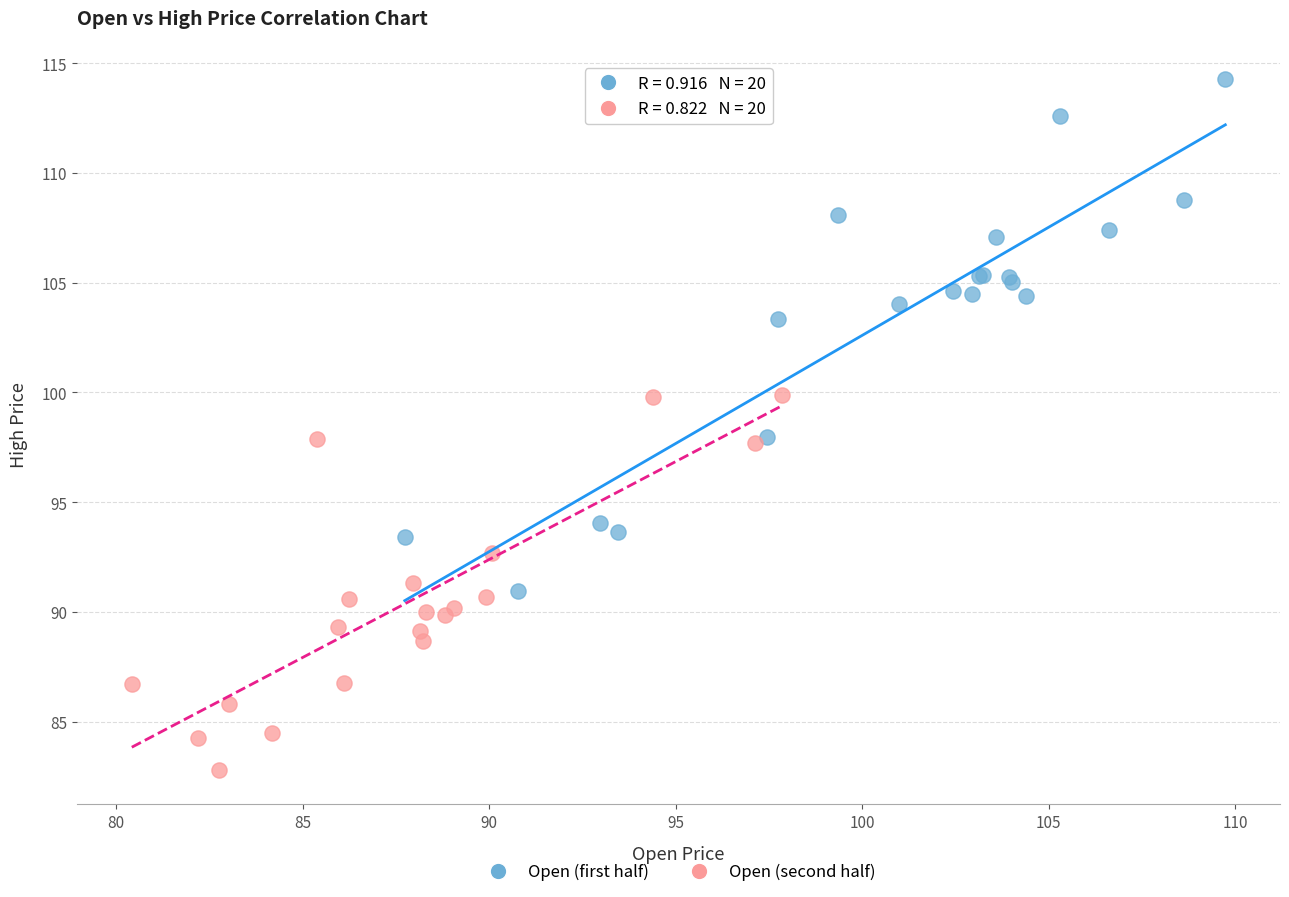

Which series contains the highest Y value?

Open (first half)